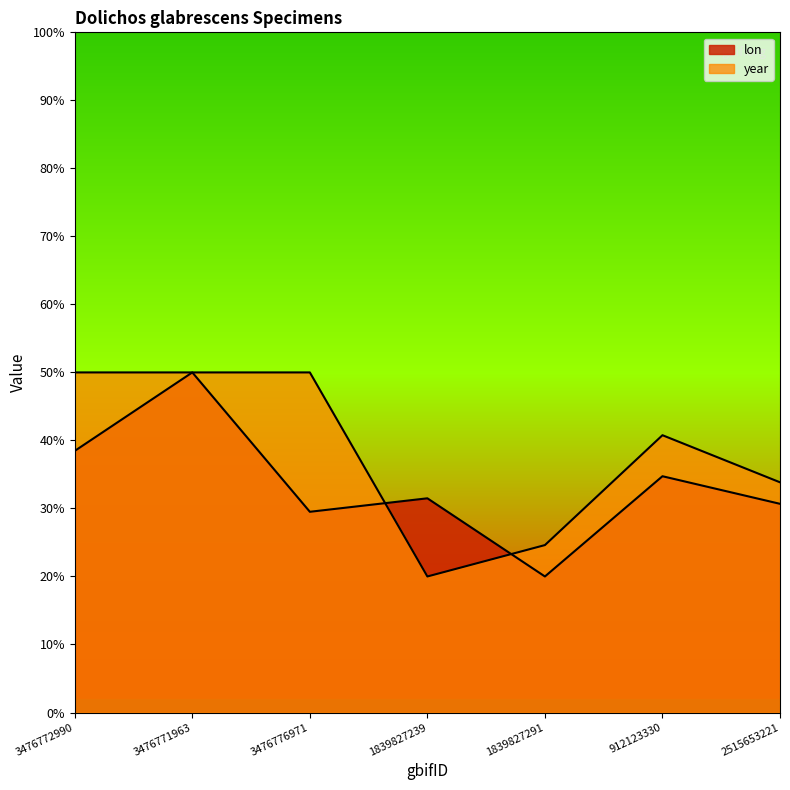

Where does the year series first go above 40?

3476772990